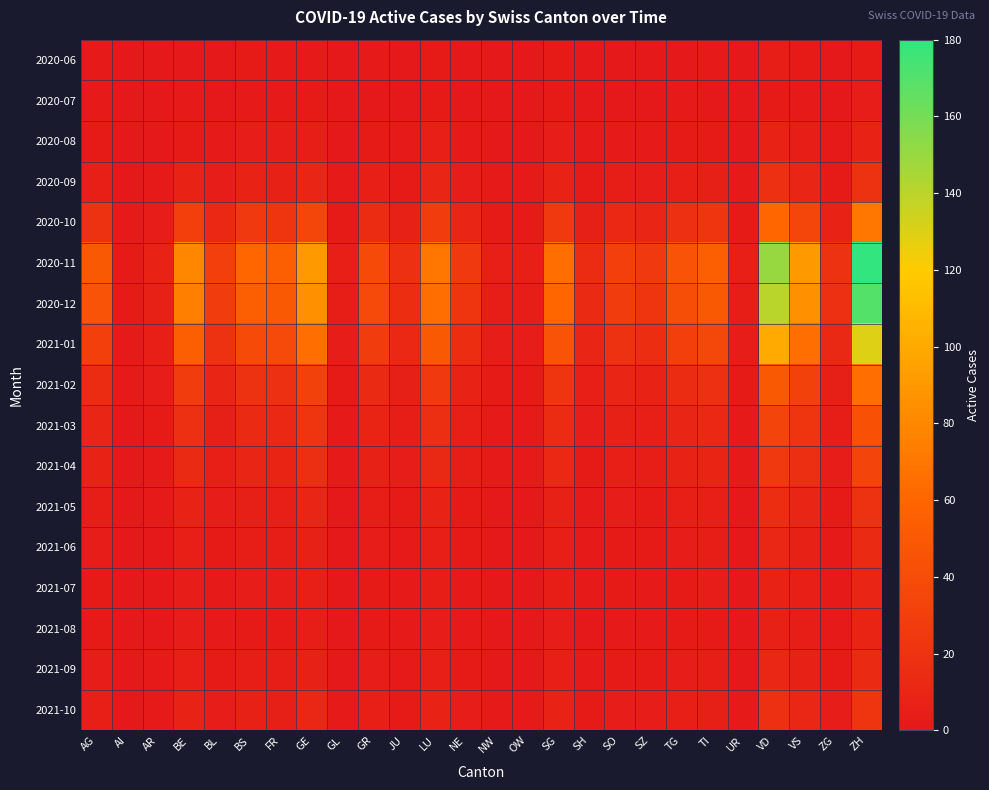

List the series in order of their peak value, highest first.

2020-11, 2020-12, 2021-01, 2020-10, 2021-02, 2021-03, 2021-04, 2021-10, 2020-09, 2021-05, 2021-06, 2021-09, 2021-07, 2021-08, 2020-08, 2020-06, 2020-07